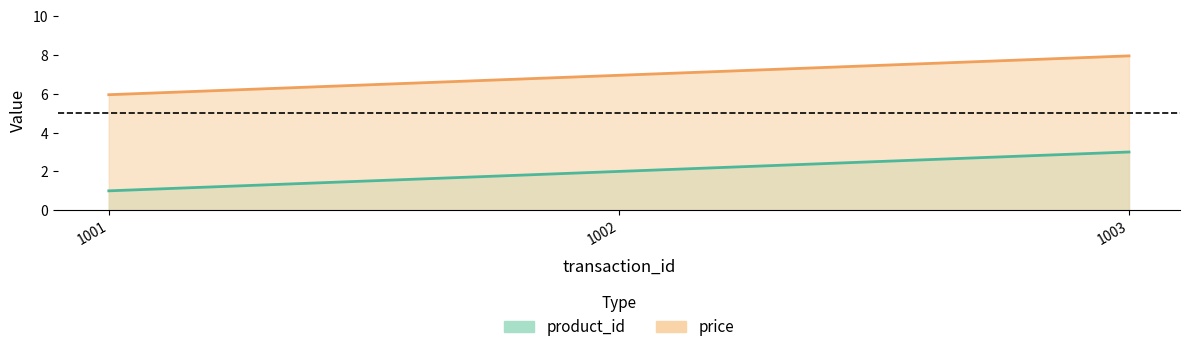

List the series in order of their overall mean, lowest first.

product_id, price